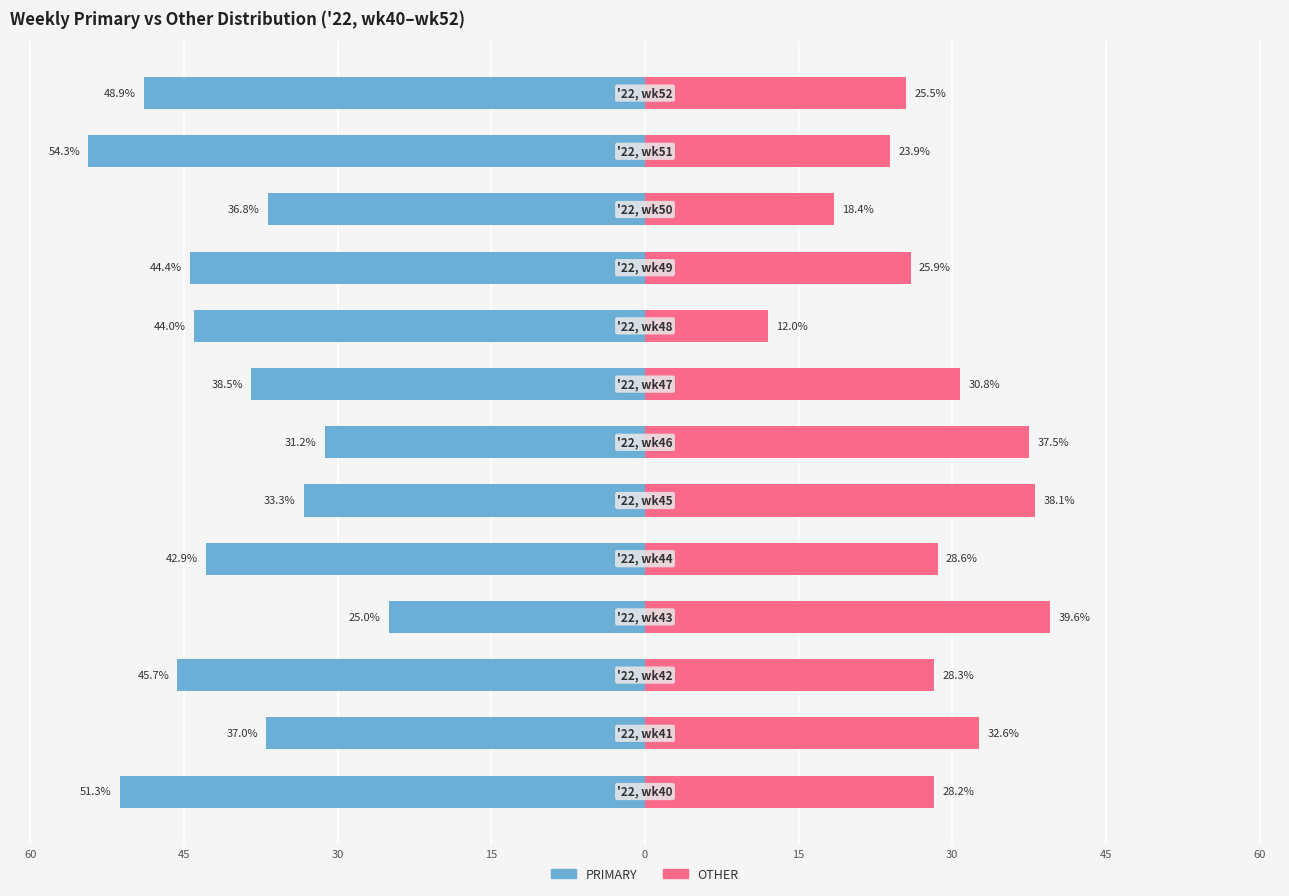

What is the average value of the PRIMARY series?

-41.0